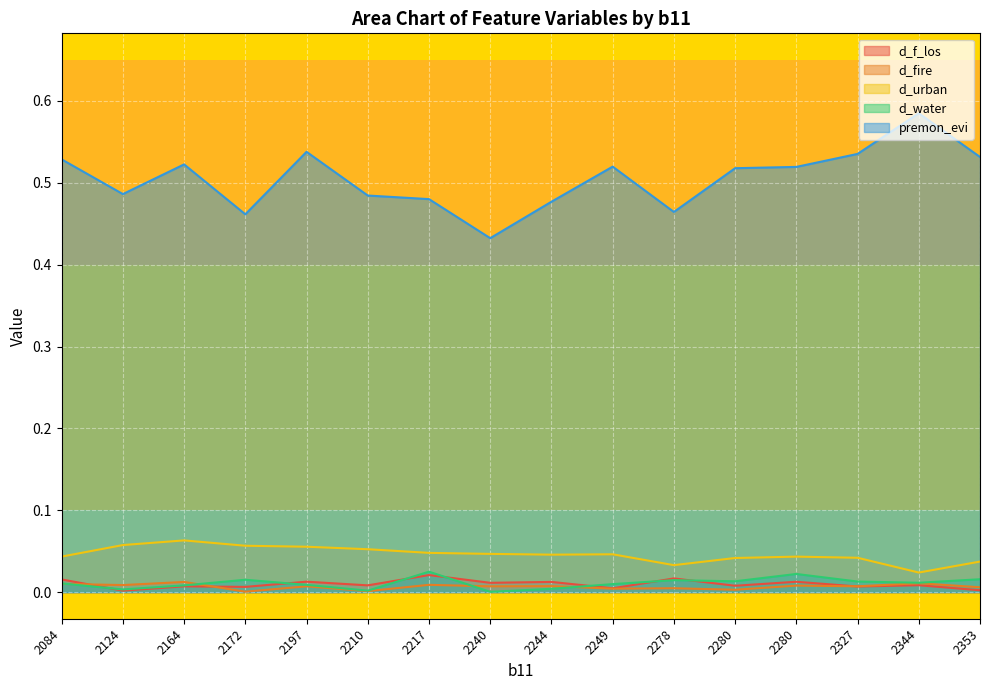

True or false: d_water has a value of 0.0 at 2210.

True